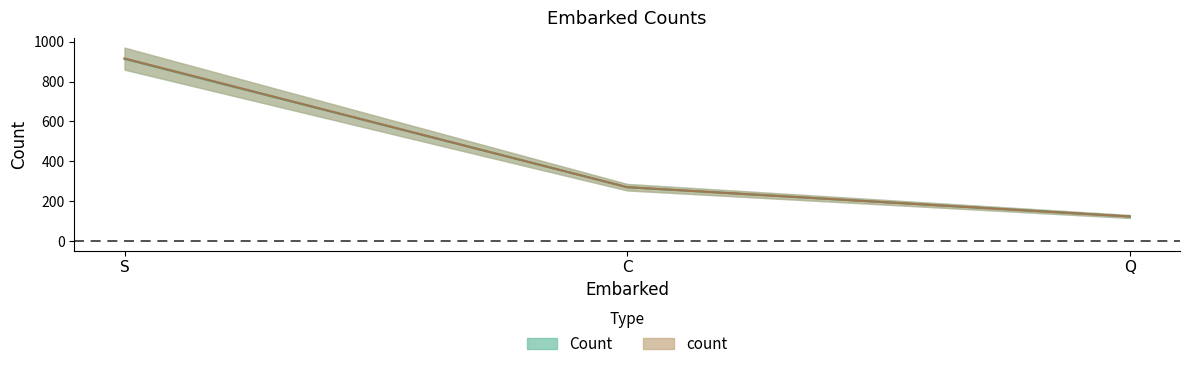

Reading left to right, transcribe all the data shown in this chart.

Count: 914	270	123
count: 916	270	123